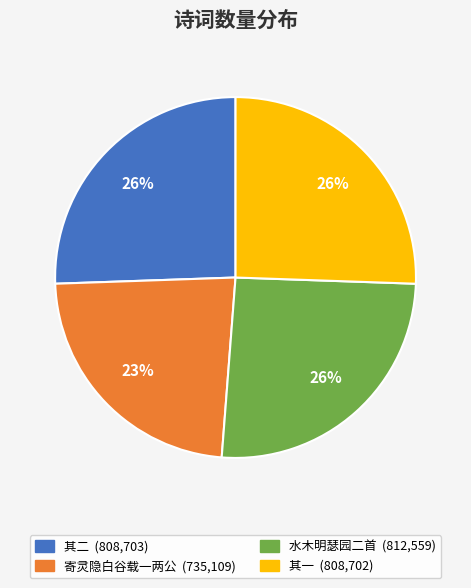

To the nearest percent, what is the average slice percentage?

25%